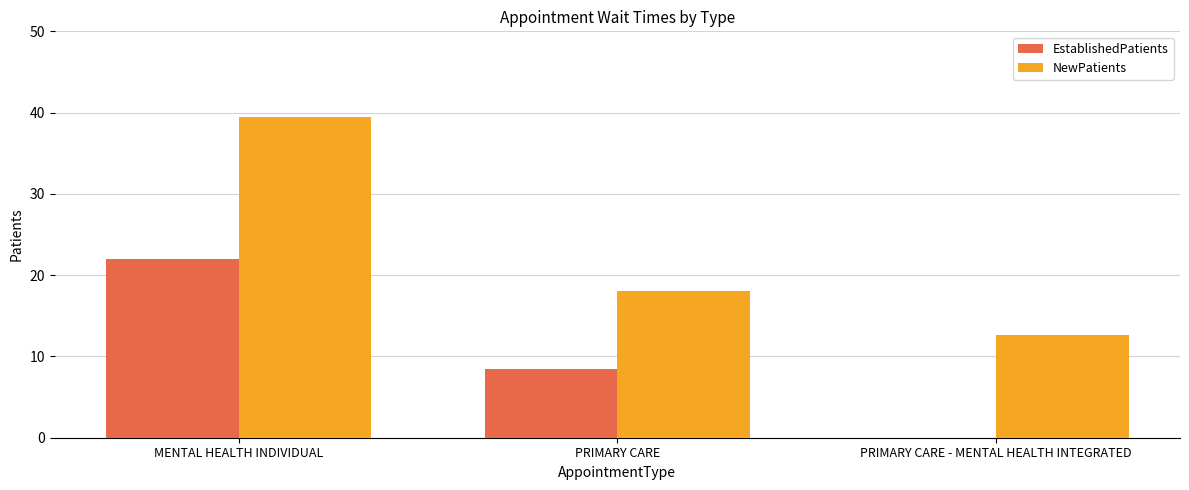

What is the spread (max minus min) of values at MENTAL HEALTH INDIVIDUAL?

17.5